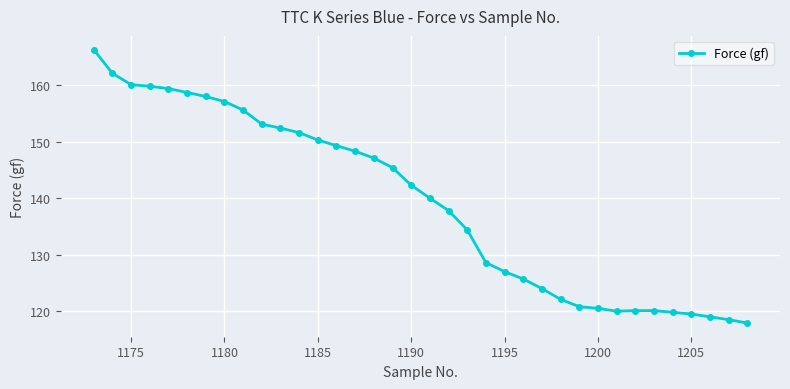

What is the minimum value shown in the chart?

117.9